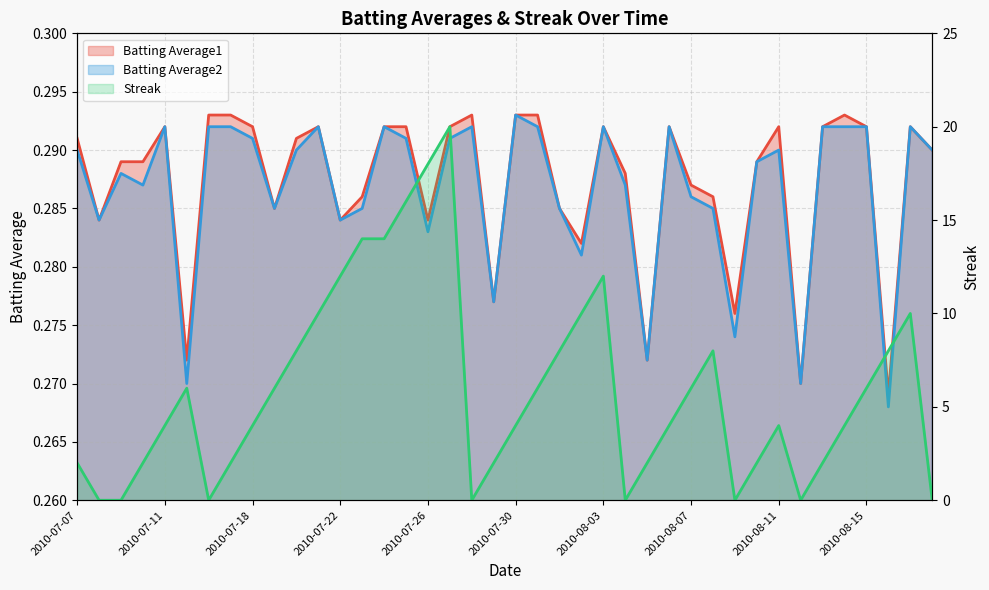

Is the value of Streak at 2010-07-24 greater than the value of Batting Average1 at 2010-07-28?

Yes